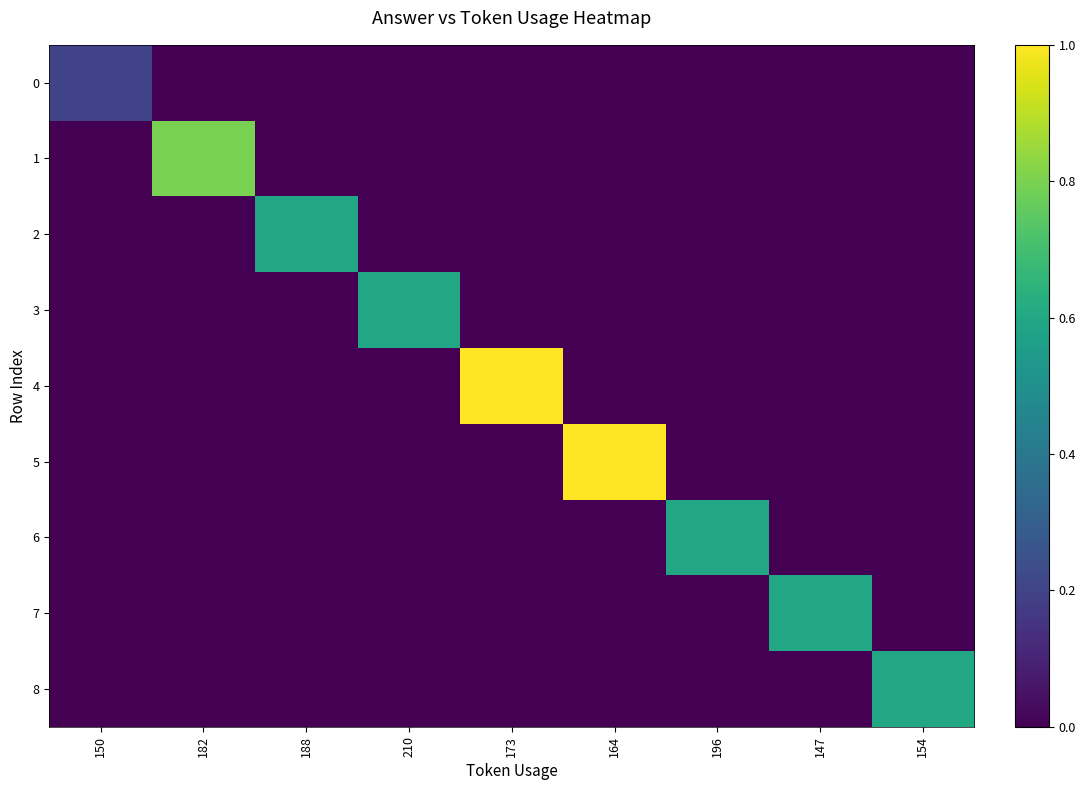

Reading left to right, what are all the values shown in this chart?

0: 150=0.2	182=0.0	188=0.0	210=0.0	173=0.0	164=0.0	196=0.0	147=0.0	154=0.0
1: 150=0.0	182=0.8	188=0.0	210=0.0	173=0.0	164=0.0	196=0.0	147=0.0	154=0.0
2: 150=0.0	182=0.0	188=0.6	210=0.0	173=0.0	164=0.0	196=0.0	147=0.0	154=0.0
3: 150=0.0	182=0.0	188=0.0	210=0.6	173=0.0	164=0.0	196=0.0	147=0.0	154=0.0
4: 150=0.0	182=0.0	188=0.0	210=0.0	173=1.0	164=0.0	196=0.0	147=0.0	154=0.0
5: 150=0.0	182=0.0	188=0.0	210=0.0	173=0.0	164=1.0	196=0.0	147=0.0	154=0.0
6: 150=0.0	182=0.0	188=0.0	210=0.0	173=0.0	164=0.0	196=0.6	147=0.0	154=0.0
7: 150=0.0	182=0.0	188=0.0	210=0.0	173=0.0	164=0.0	196=0.0	147=0.6	154=0.0
8: 150=0.0	182=0.0	188=0.0	210=0.0	173=0.0	164=0.0	196=0.0	147=0.0	154=0.6